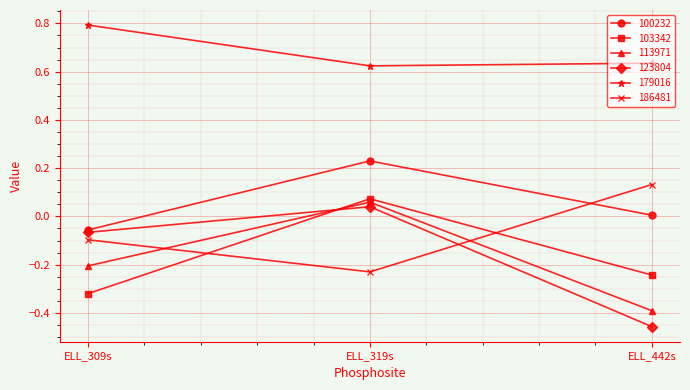

Which series has the largest range (max minus min)?

123804